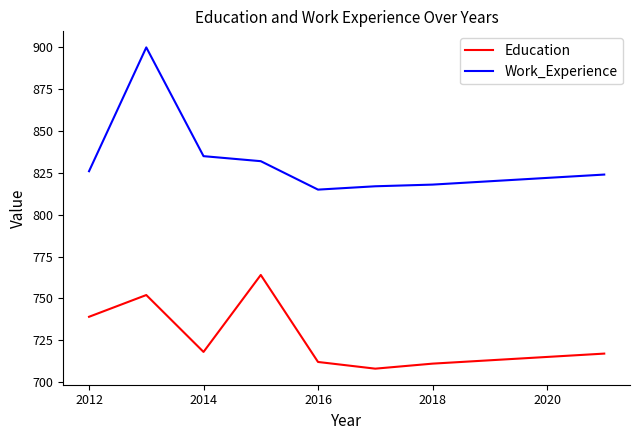

True or false: Education and Work_Experience intersect in this chart.

False